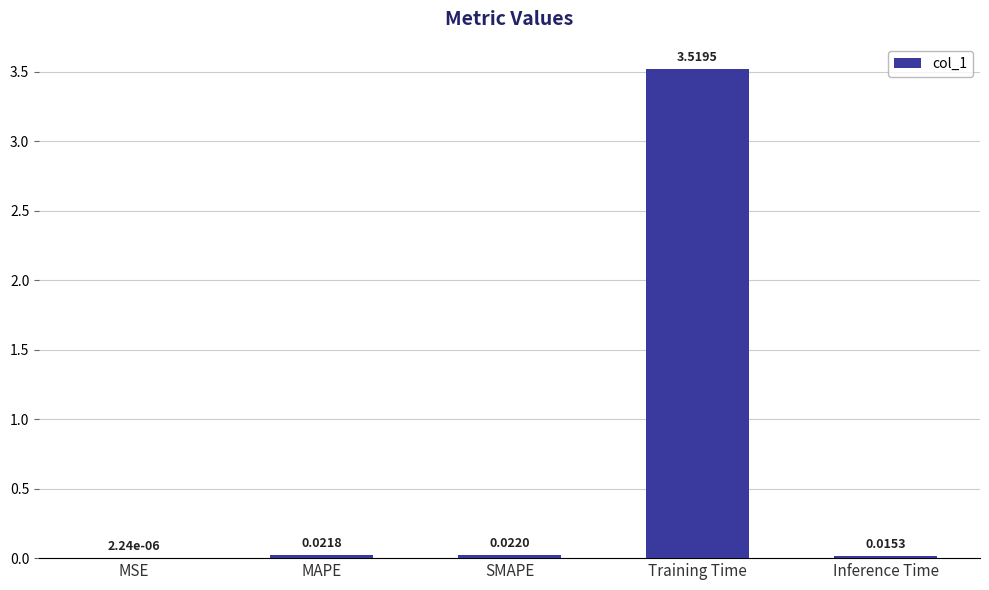

Which category has the highest value across all series?

Training Time